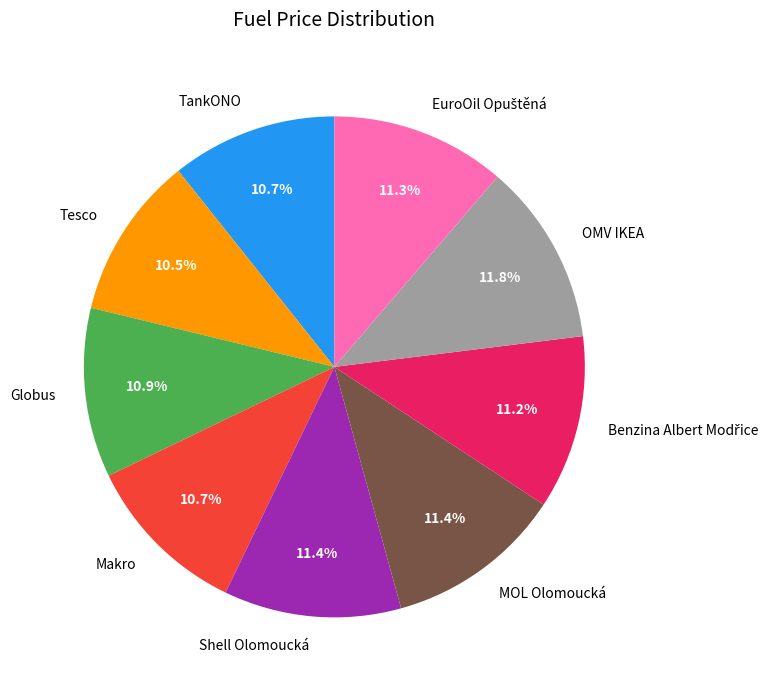

How many slices are in this pie chart?

9